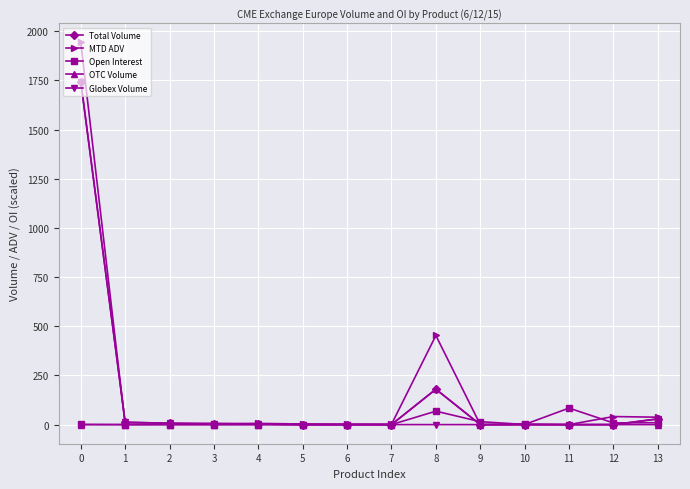

Is it true that MTD ADV equals 2738.5 at 0?

False